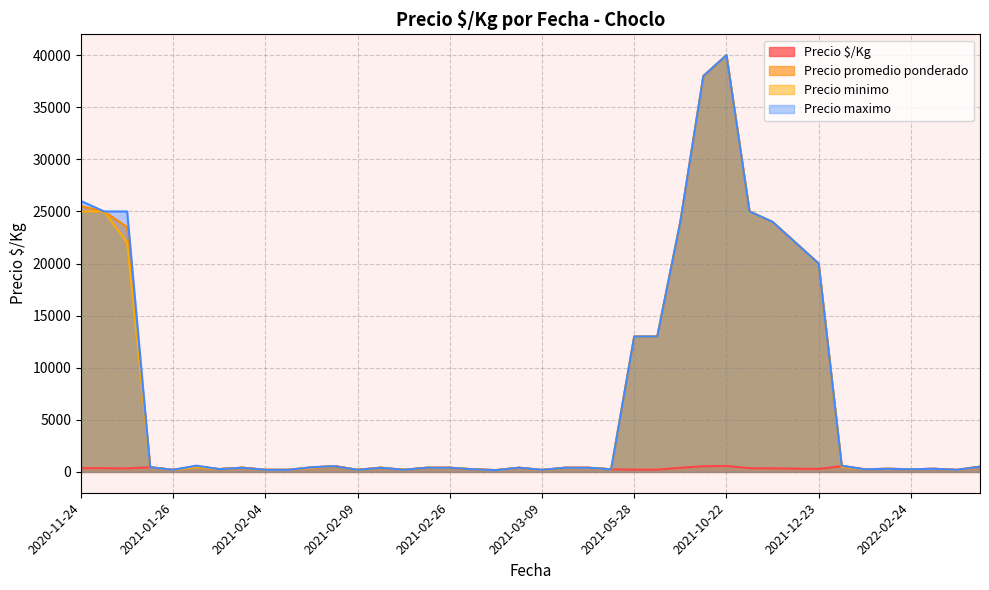

At how many categories does at least one series exceed 28169?

2